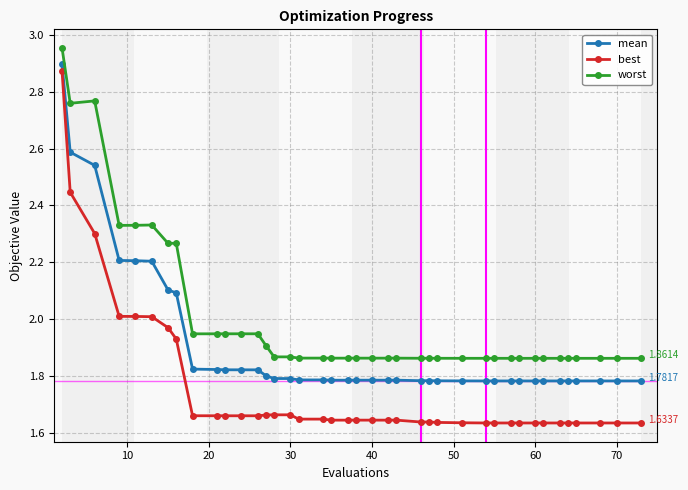

List the series in order of their peak value, lowest first.

best, mean, worst